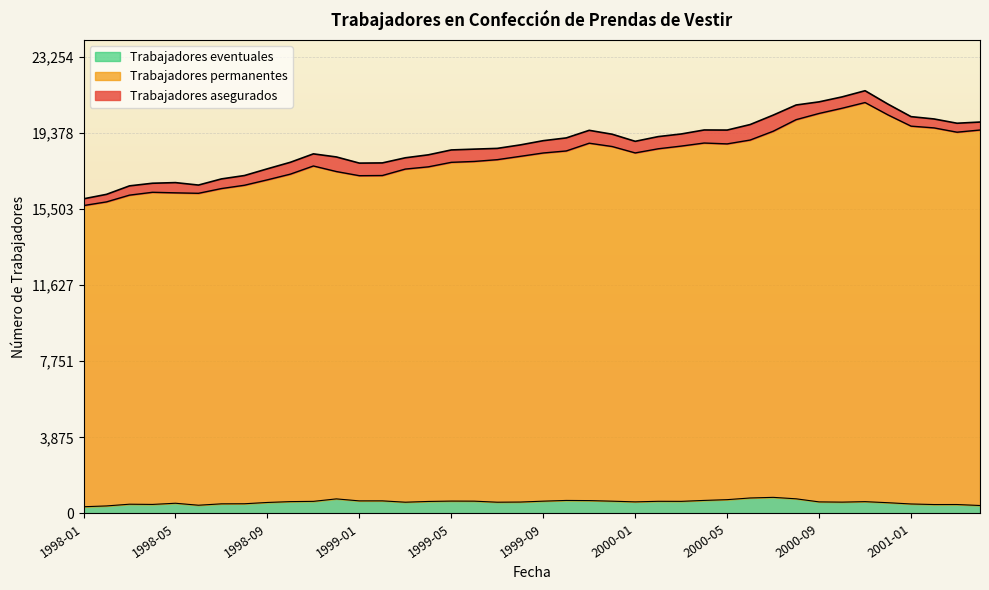

Where does the Trabajadores eventuales series first go above 602?

1998-10